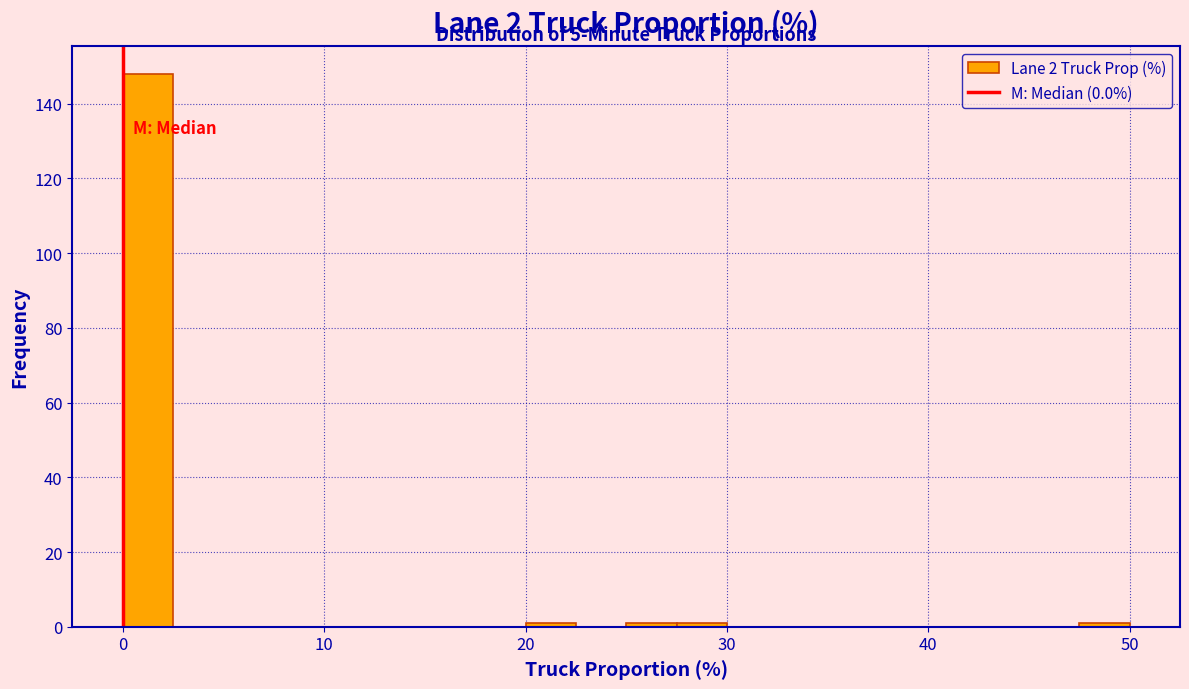

Around what value on the x-axis is the tallest bar? Give the approximate position of its centre, as read against the axis.

1